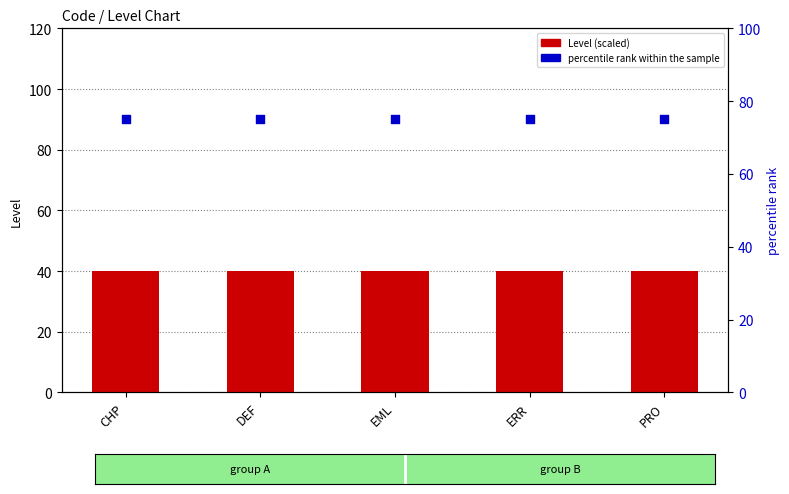

At which category is the sum across all series the highest?

CHP